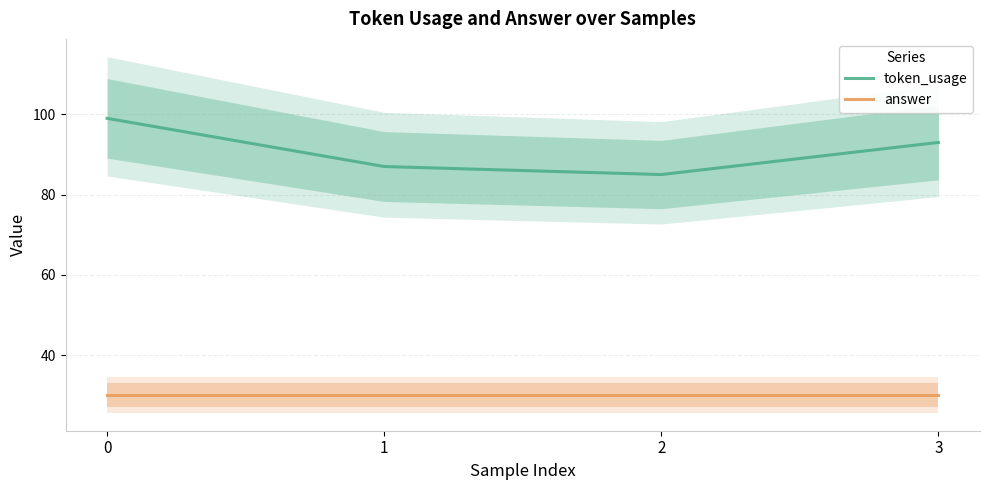

What is the difference between the second highest and second lowest values in the token_usage series?

6